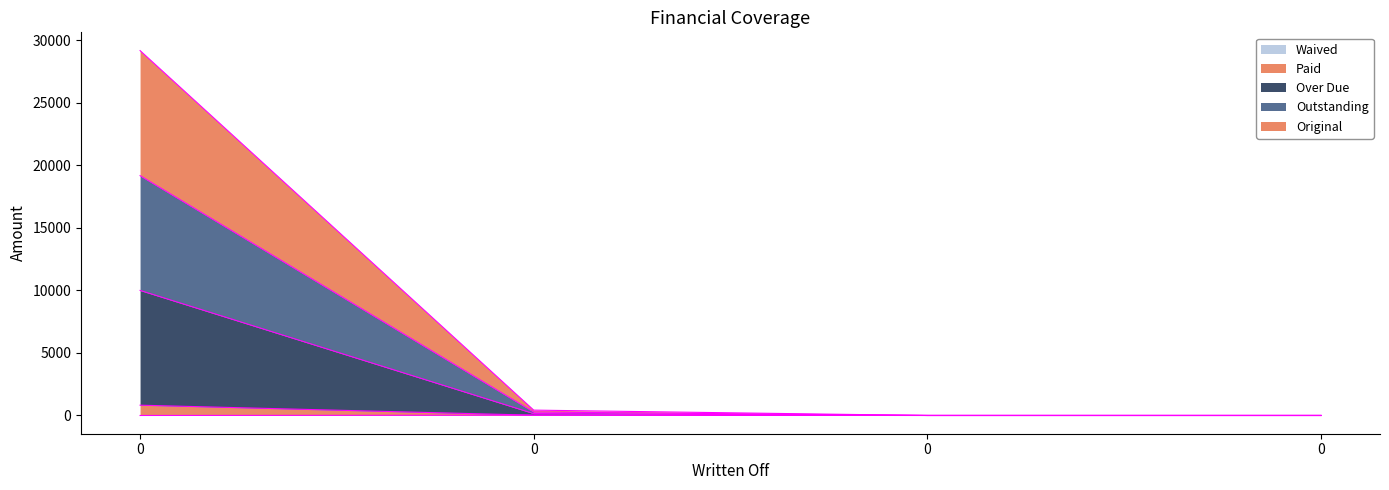

True or false: Outstanding and Original intersect in this chart.

False